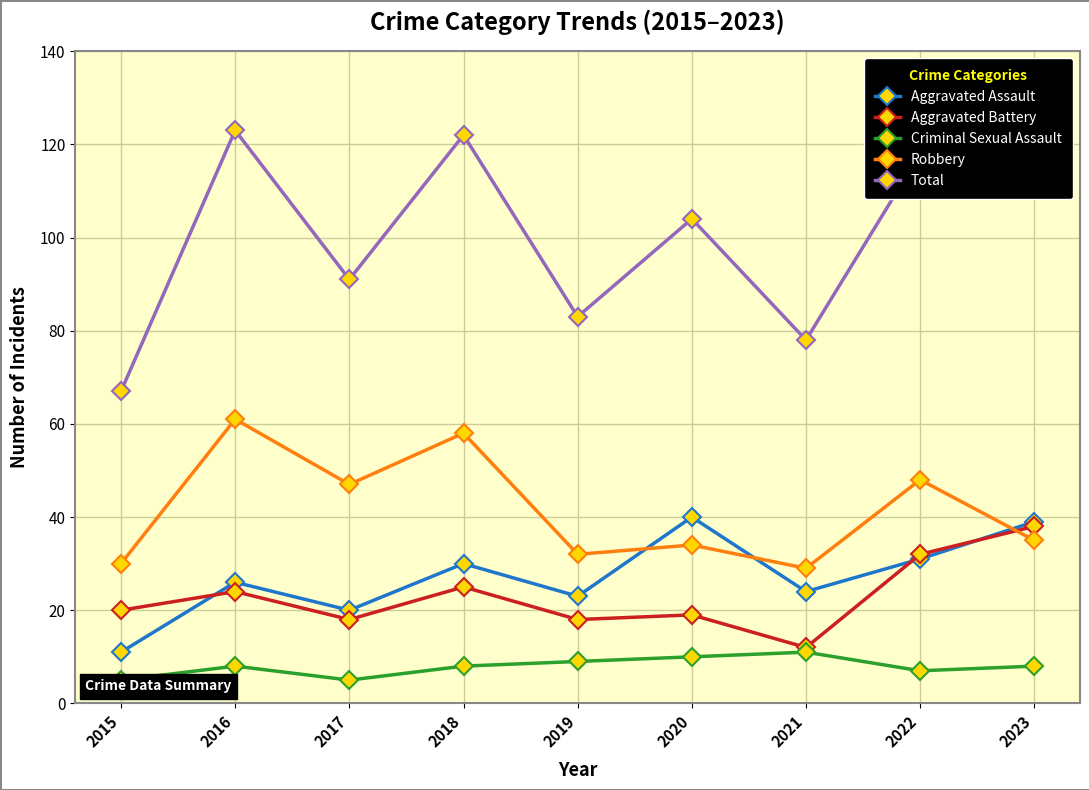

How many data points in Aggravated Assault are less than 26?

4